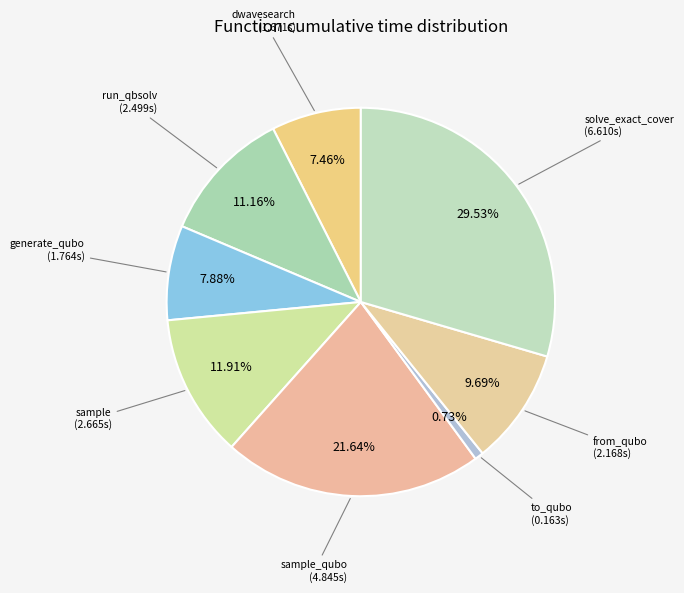

Which category has the smallest portion of the pie?

to_qubo